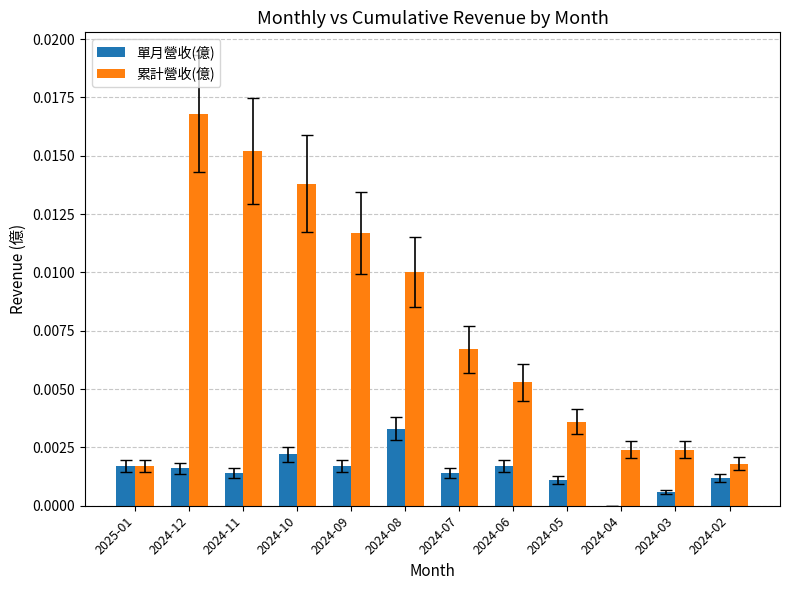

The 累計營收(億) series shows 0.0 at 2024-06. True or false?

True